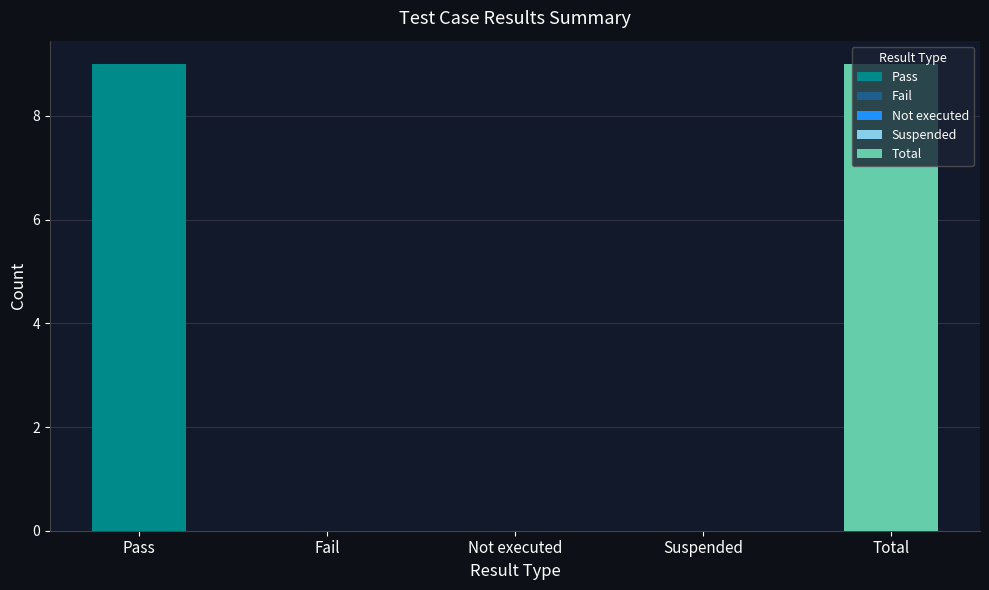

What is the label of the 5th bar from the right?

Pass